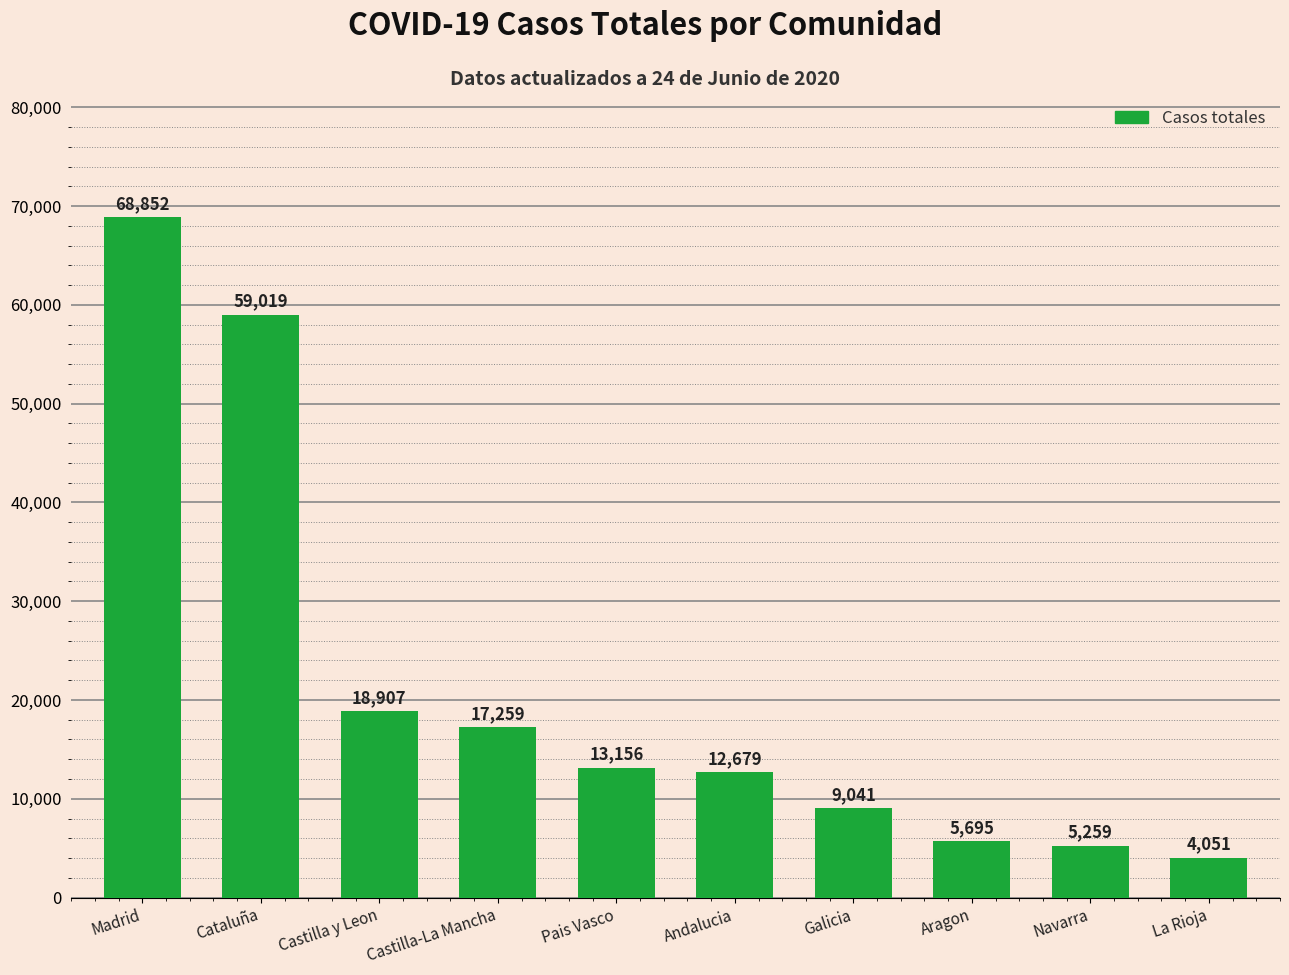

What is the value of the 10th bar from the left?

4051